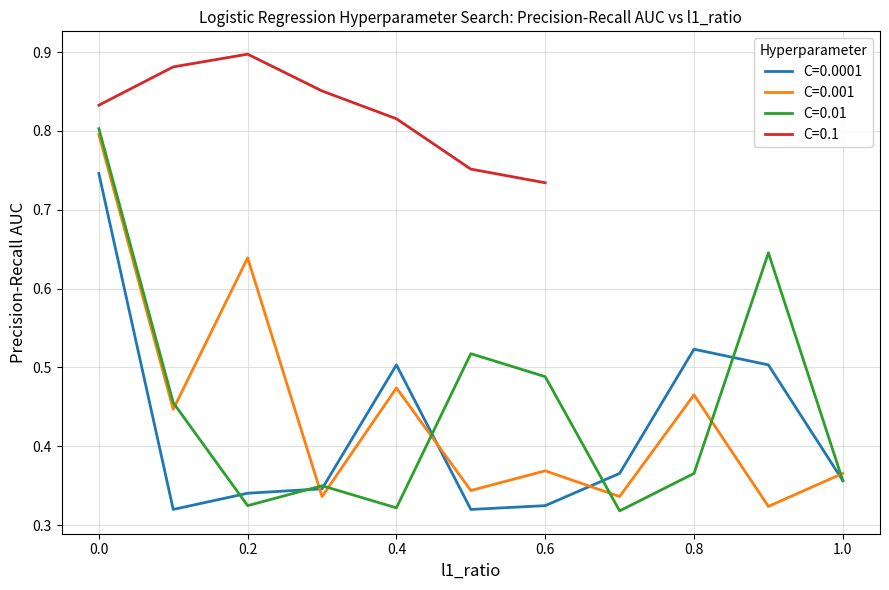

What is the maximum value for C=0.001?

0.8